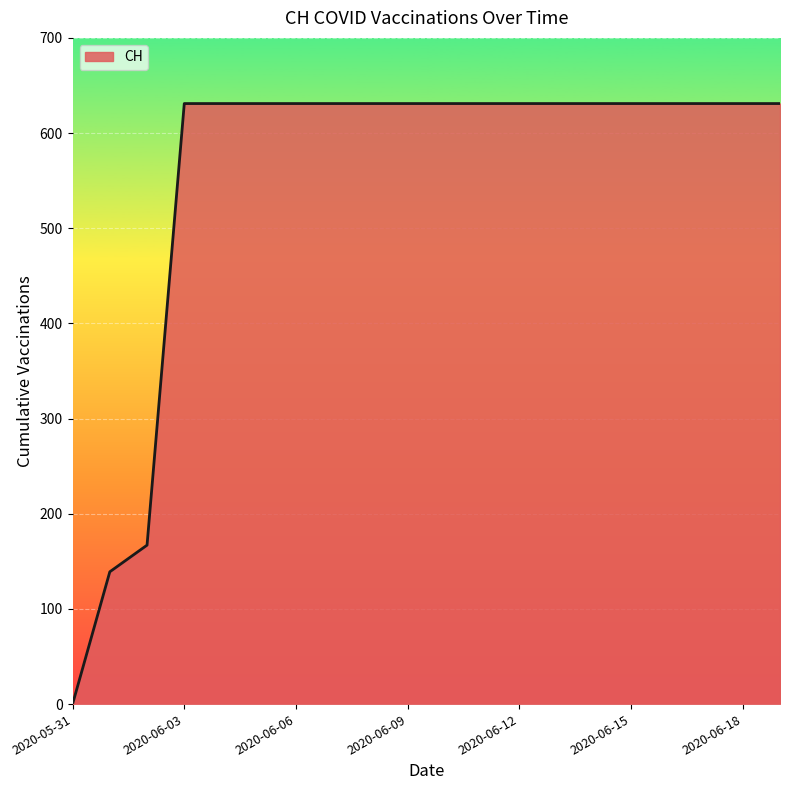

What is the difference between the maximum and minimum values?

631